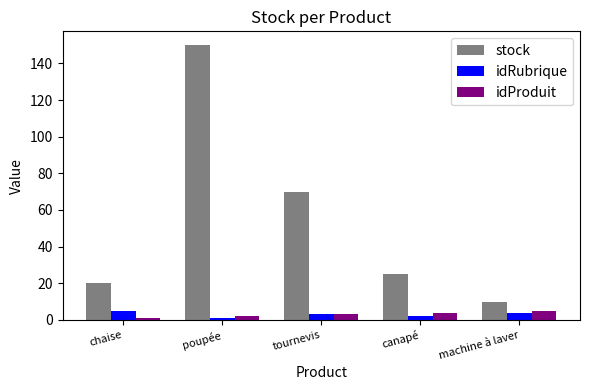

The value of stock at chaise is 20. True or false?

True